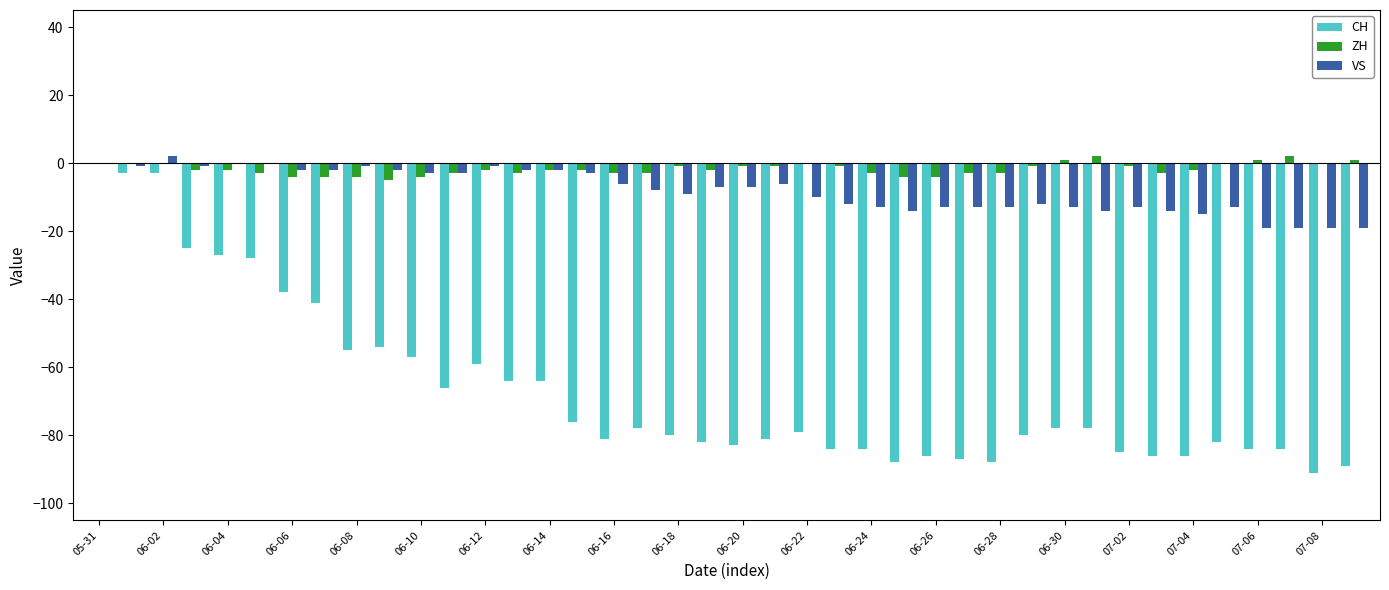

What is the average value of the ZH series?

-2